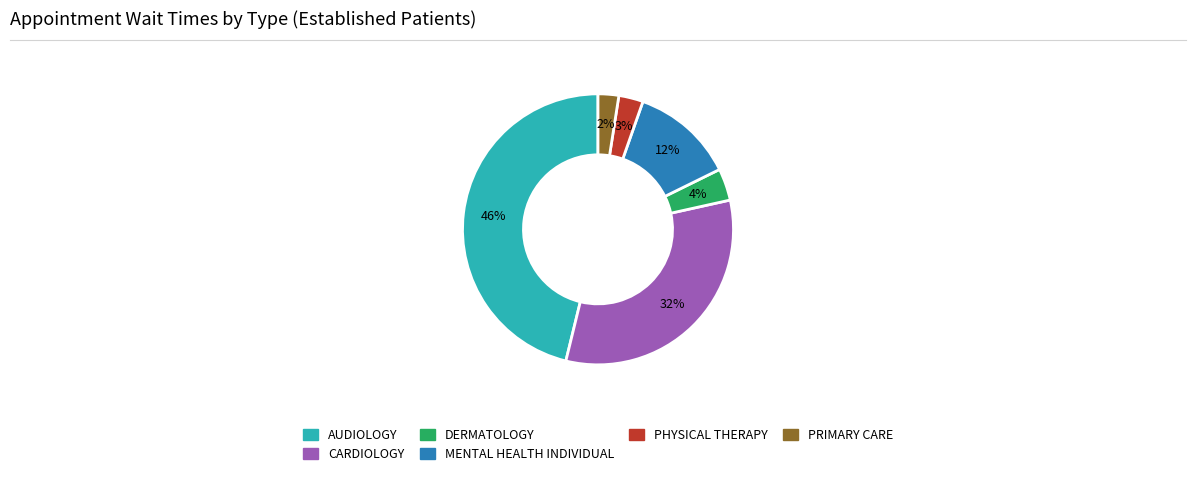

To the nearest percent, what percentage of the pie is AUDIOLOGY?

46%